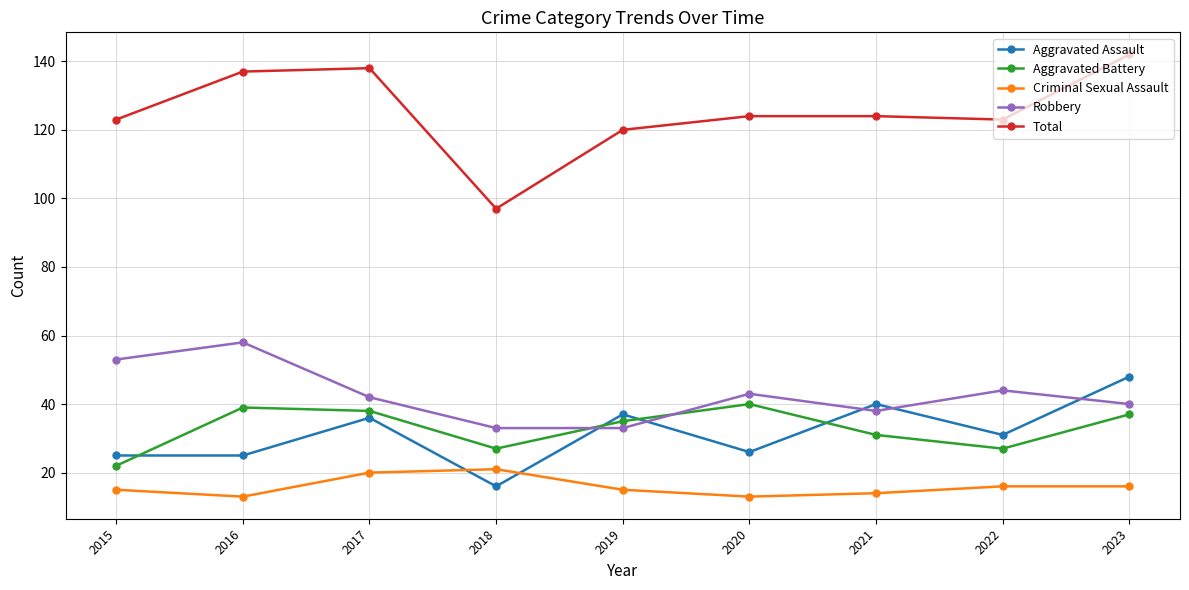

At how many categories does at least one series exceed 111?

8